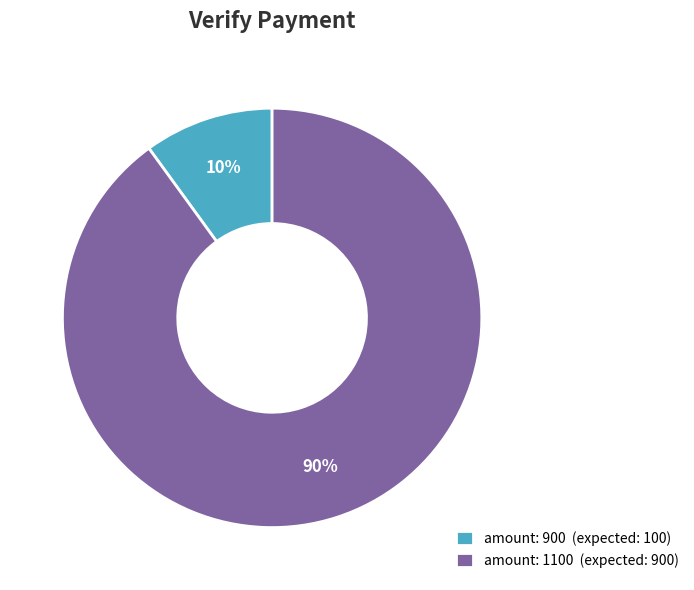

What is the largest slice in the pie chart?

amount: 1100 (expected: 900)